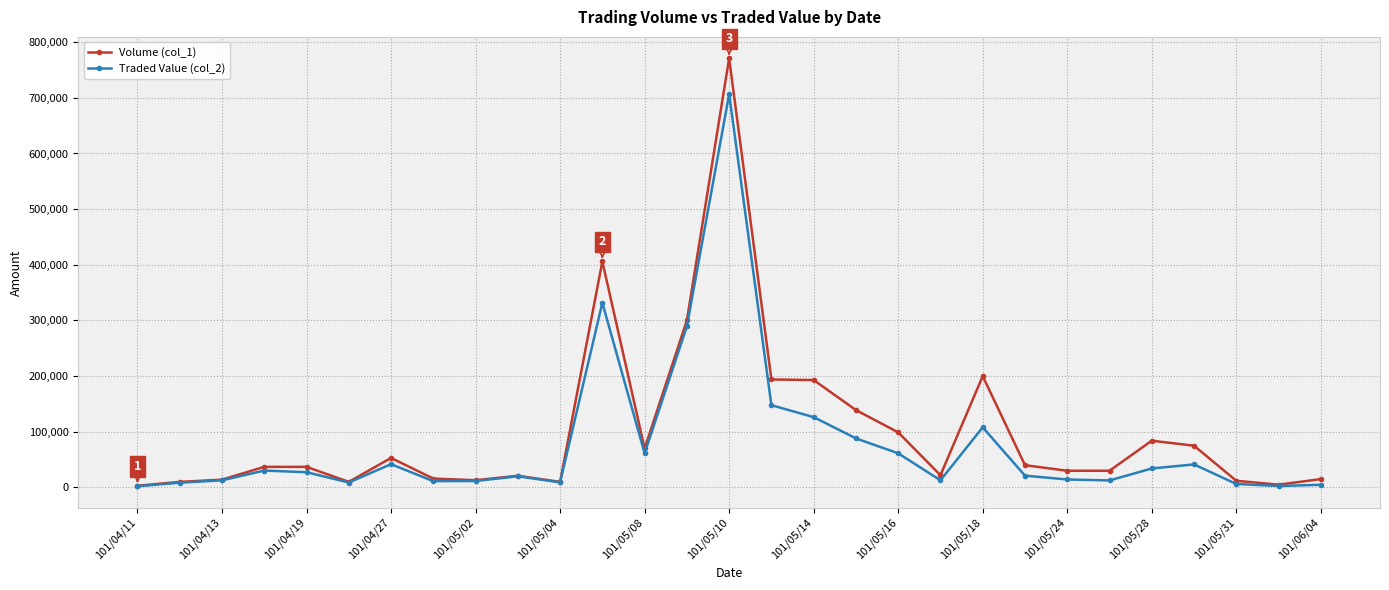

What is the maximum value shown in the chart?

771000